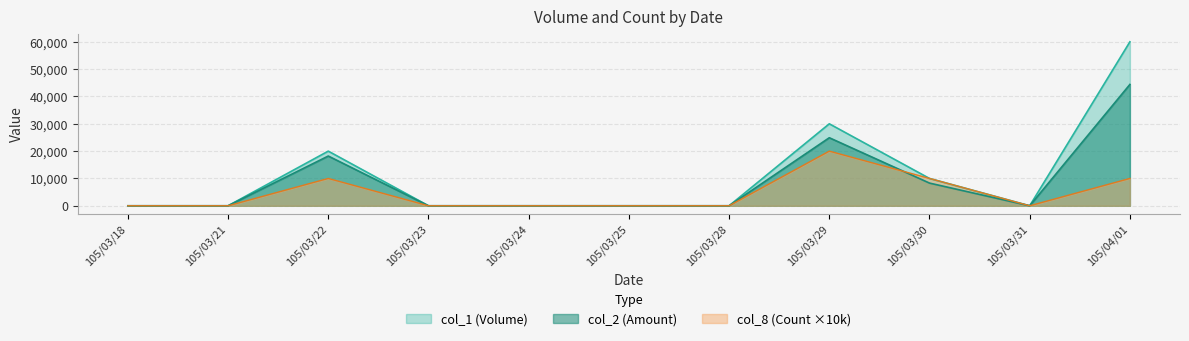

Rank the series by their average value, from highest to lowest.

col_1 (Volume), col_2 (Amount), col_8 (Count ×10k)